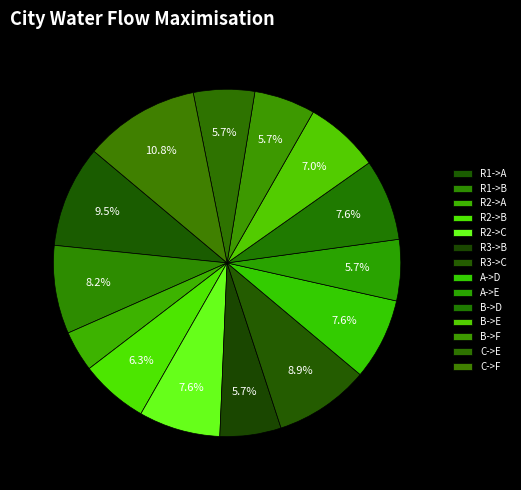

How many segments does this pie chart have?

14